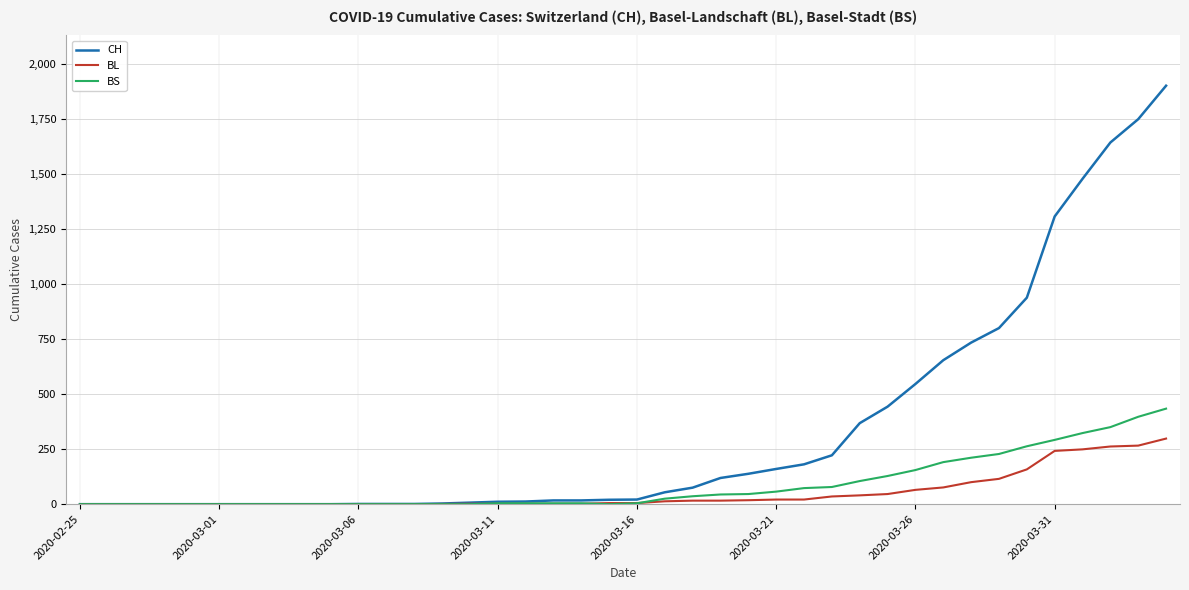

Which series has the largest range (max minus min)?

CH